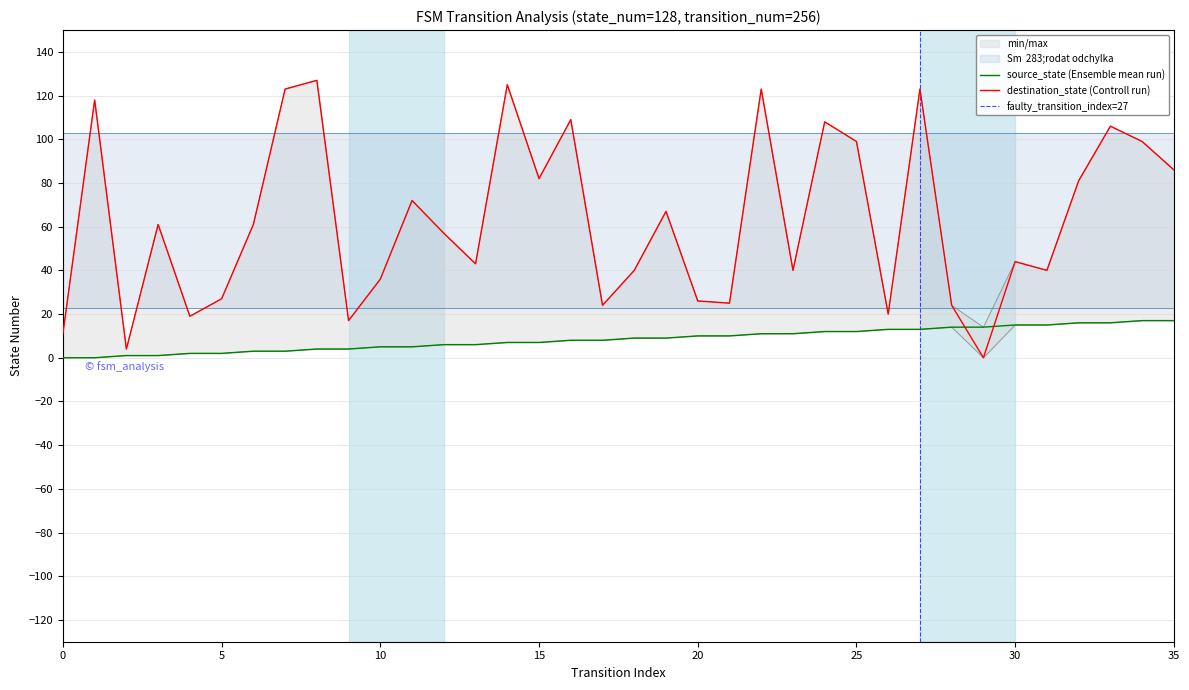

At which category is the sum across all series the highest?

27